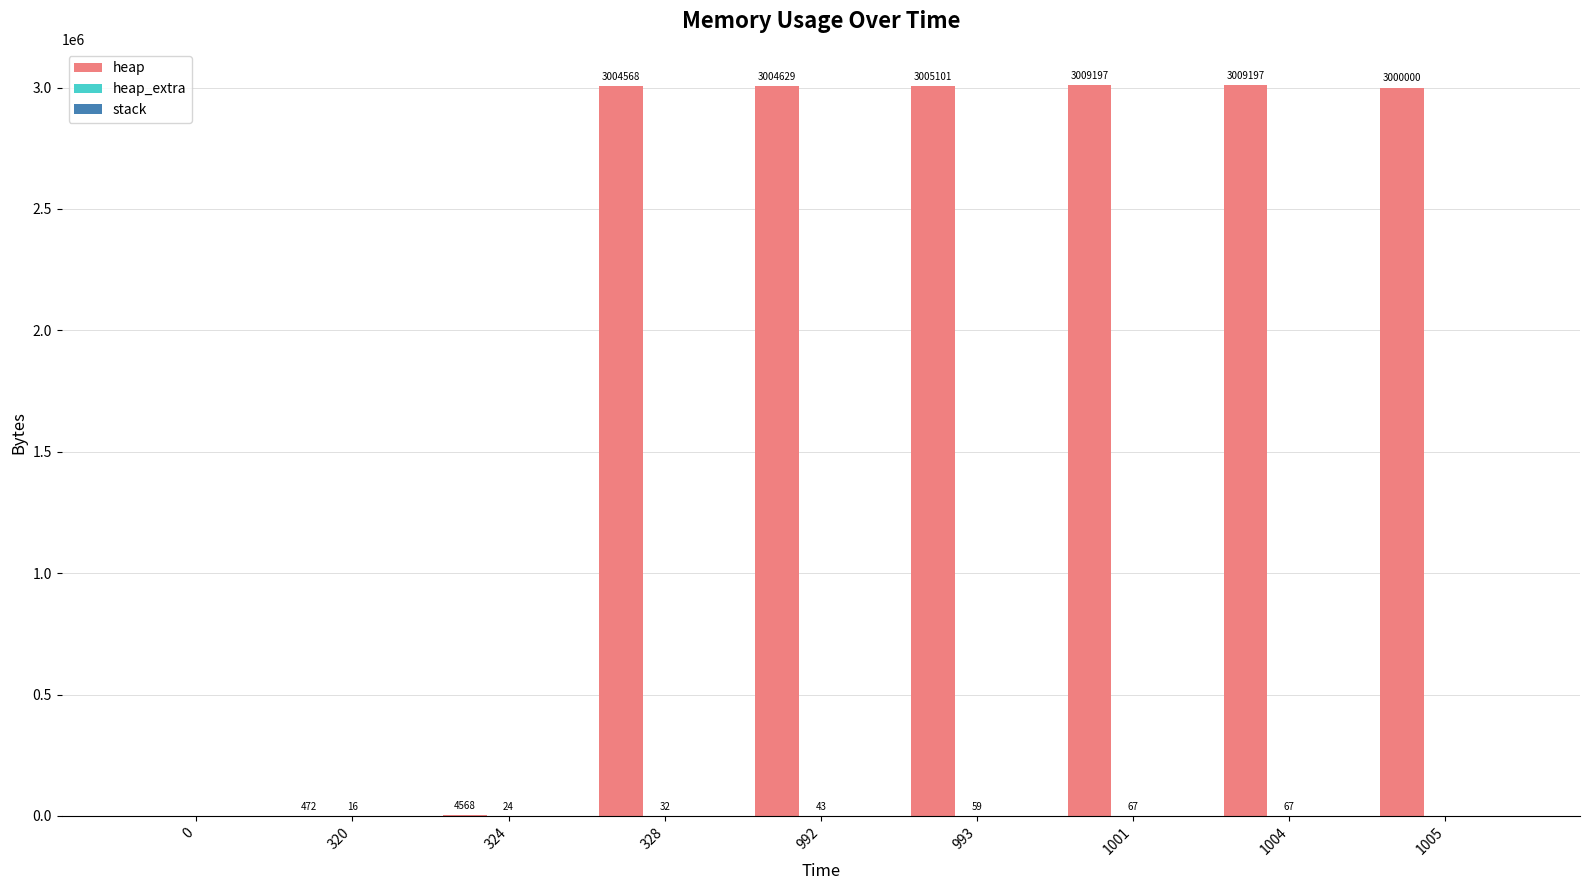

What is the sum of the heap values at 324 and 1001?

3013765